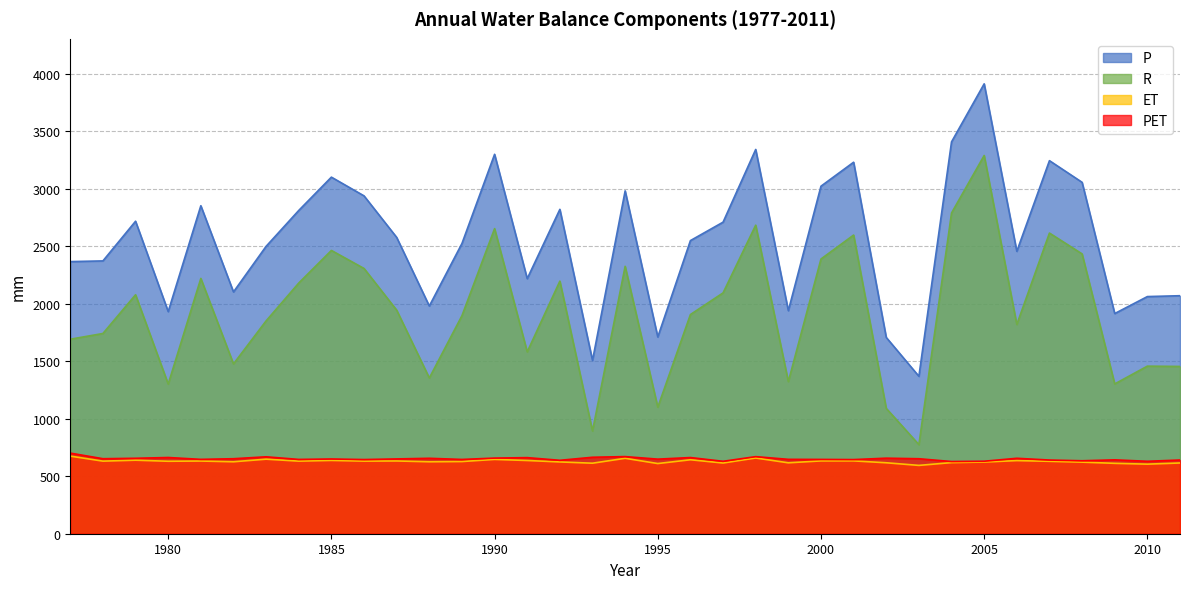

How many values in the PET series exceed 650?

18